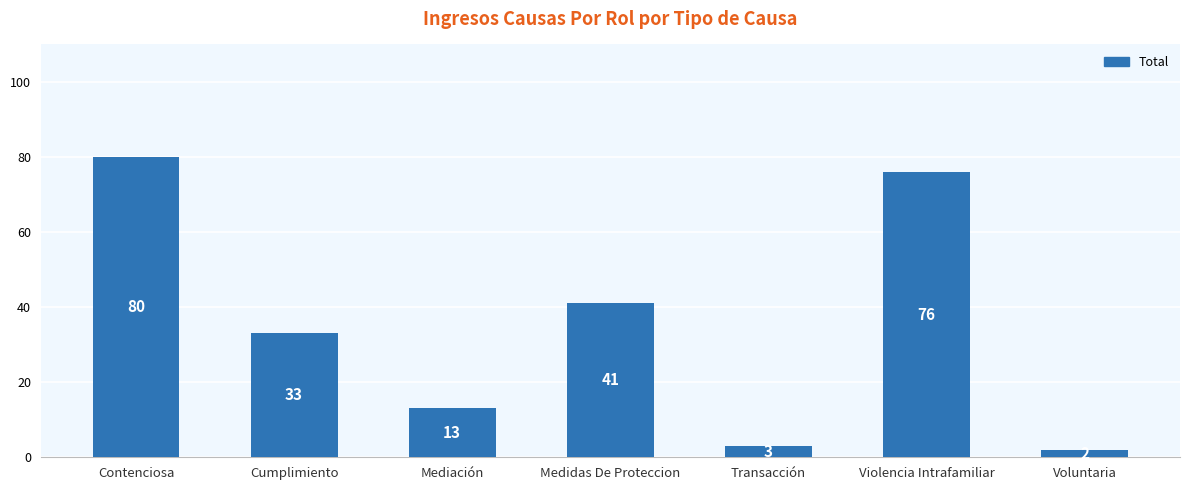

Are the bars grouped side by side (vs. stacked)?

No